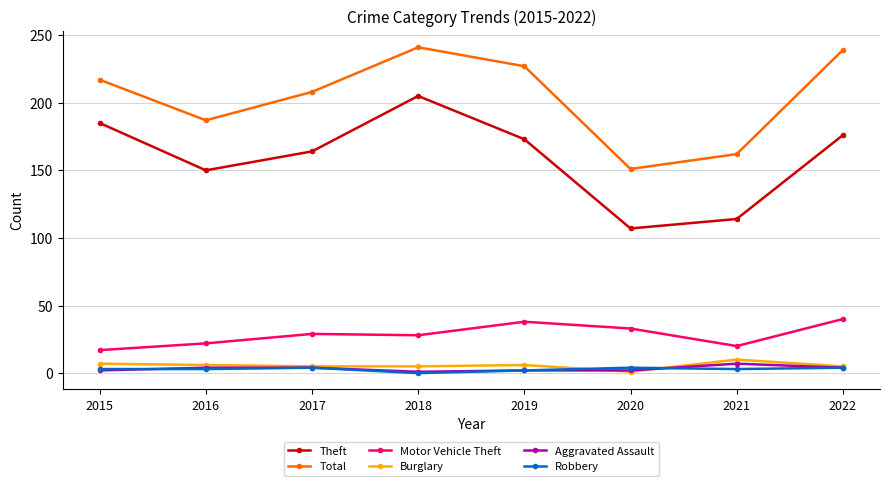

What is the greatest value displayed?

241